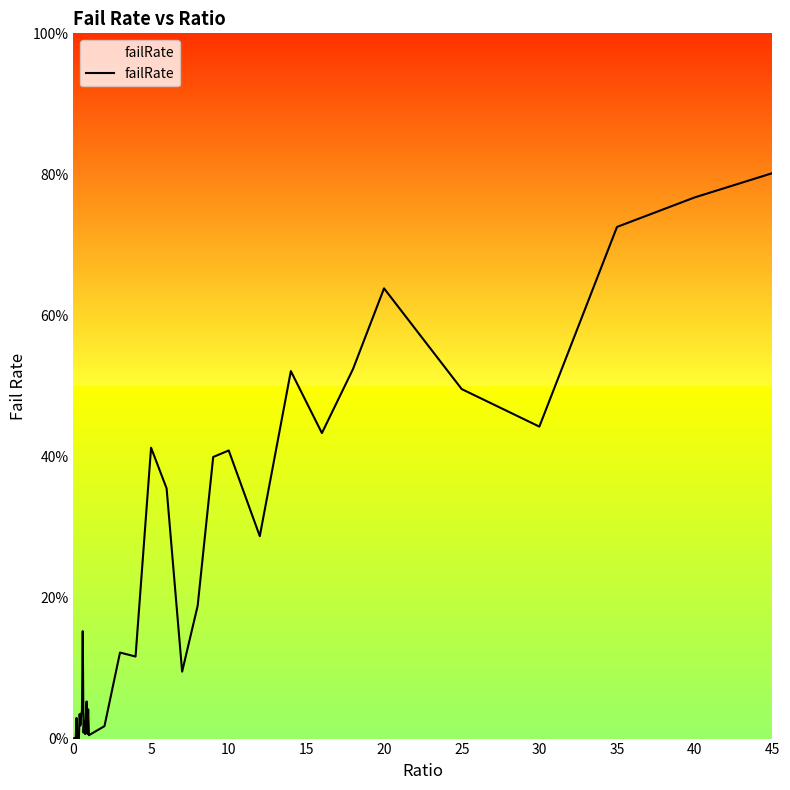

What is the greatest value displayed?

0.8